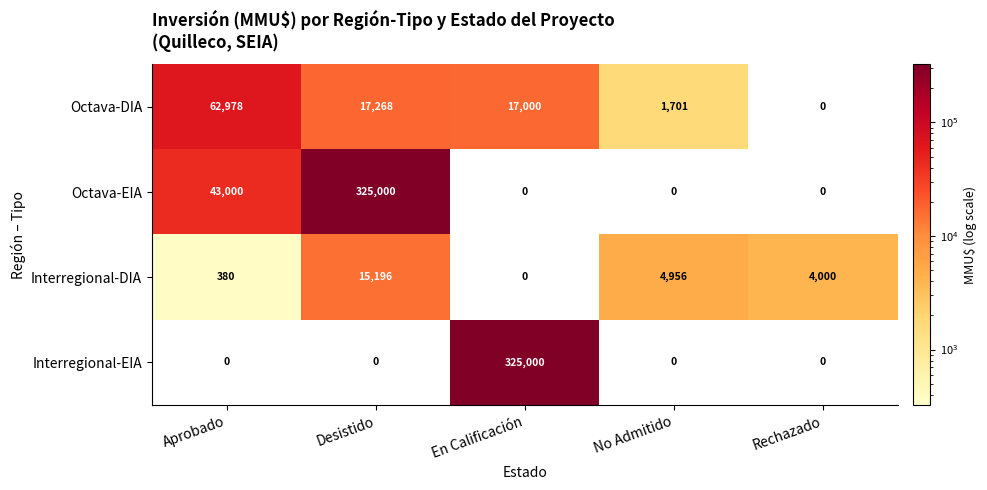

True or false: Interregional-EIA has a value of -143054 at No Admitido.

False